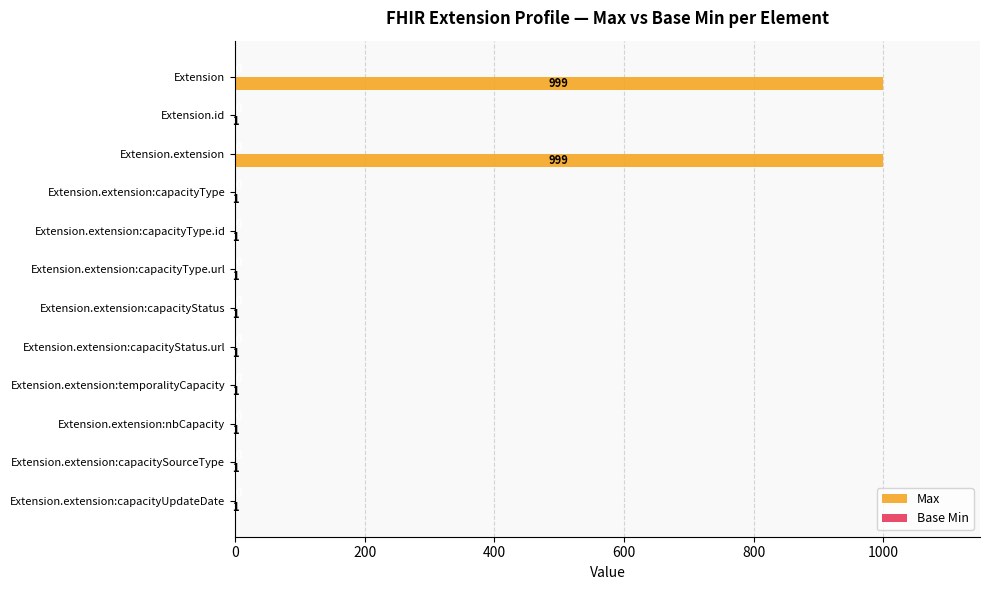

What is the ratio of the value at Extension.extension:capacityType.url to the value at Extension.extension:capacityUpdateDate?

1.0